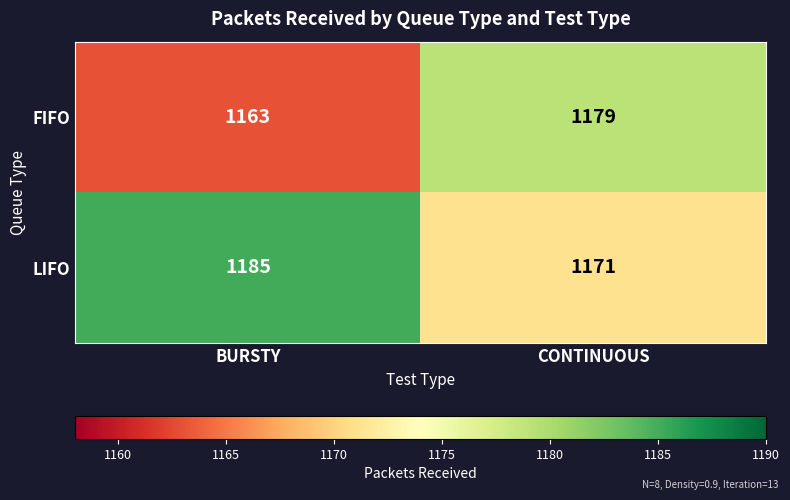

The LIFO series shows 769 at BURSTY. True or false?

False